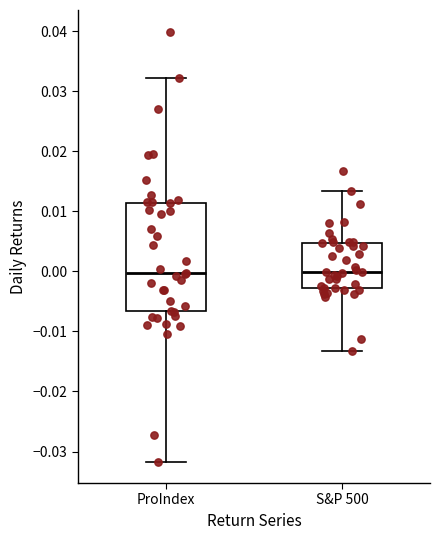

Reading left to right, transcribe this box plot: for each box, give where its median line is, the range the box spans, and where its two whiskers end, as read against the y-axis. The values are not printed on the chart, so give them approximately, as read against the axis.

ProIndex: median 0.000, box -0.007 to 0.011, whiskers -0.032 to 0.032
S&P 500: median 0.000, box -0.003 to 0.005, whiskers -0.013 to 0.013